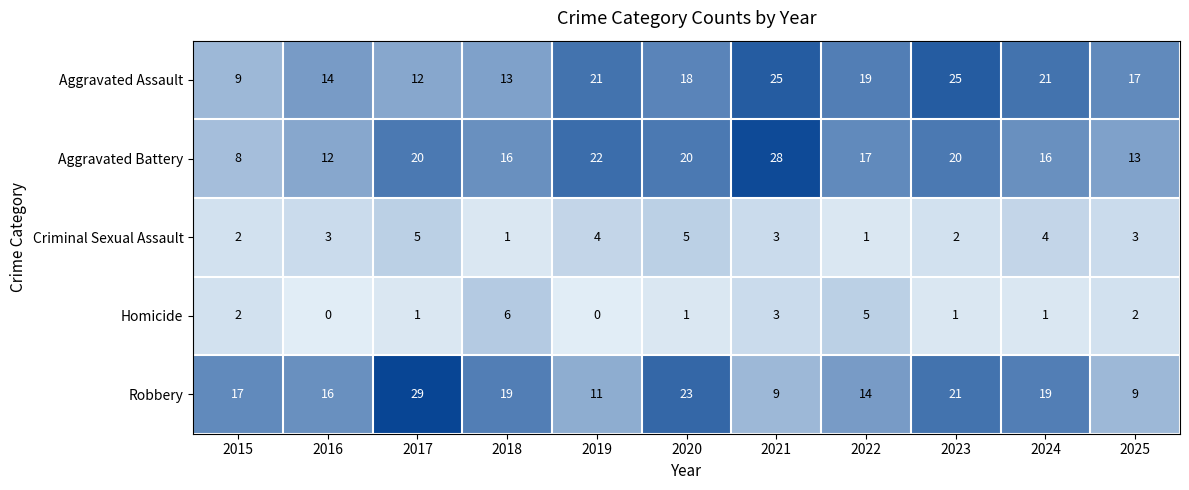

Is the value of Aggravated Assault at 2025 greater than the value of Robbery at 2022?

Yes